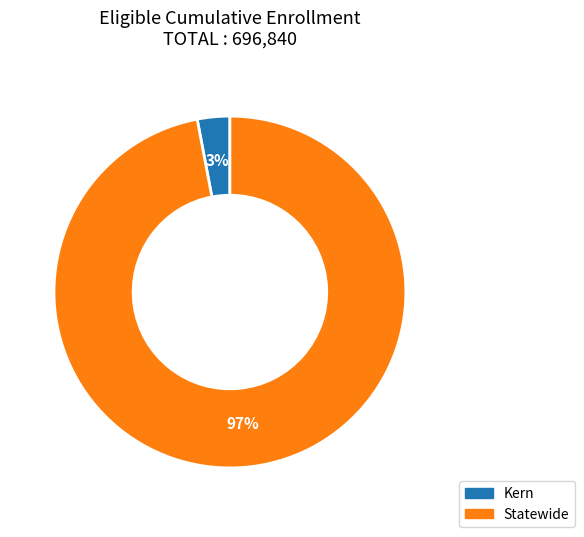

Which category accounts for the majority?

Statewide